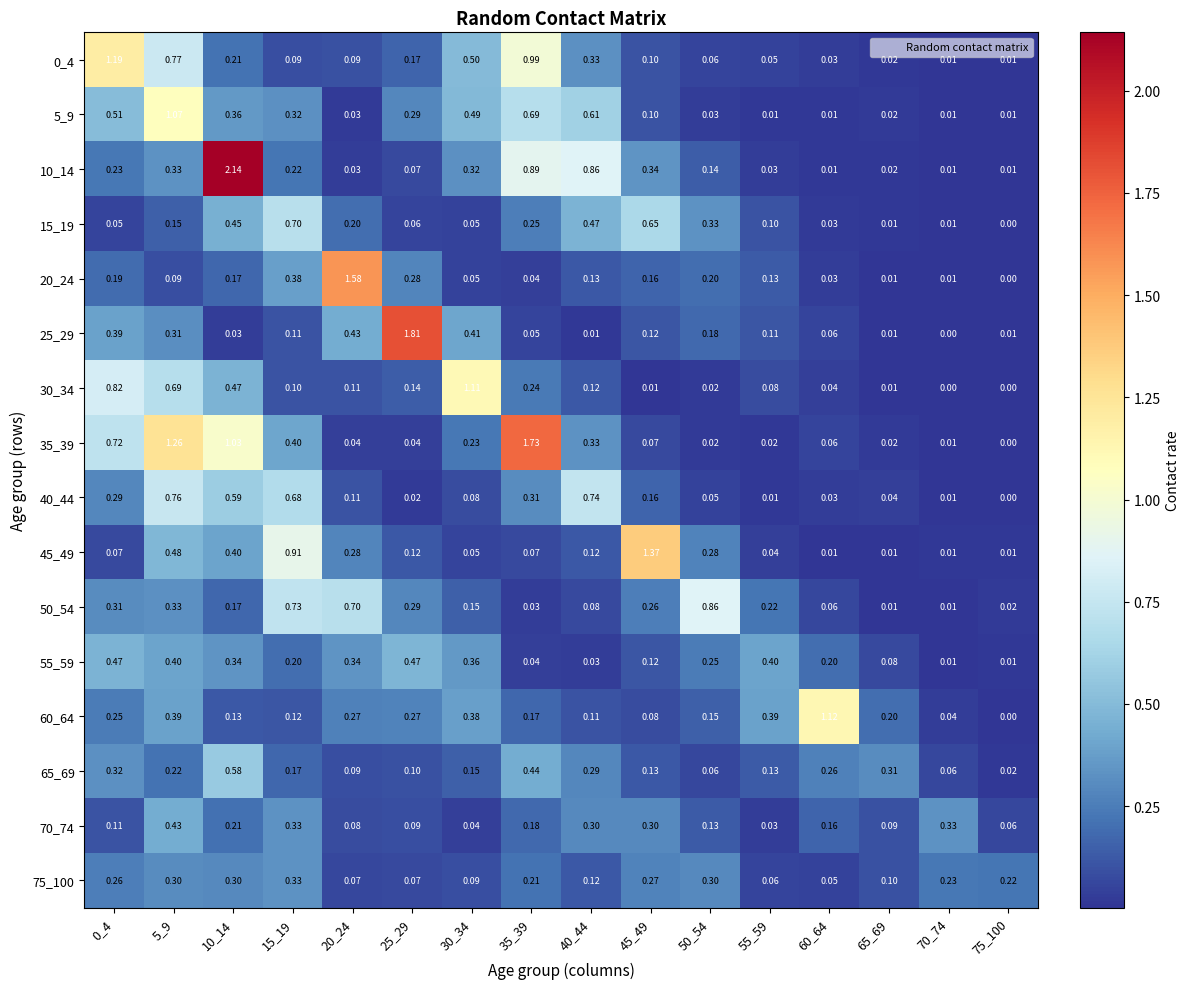

Is the value of 10_14 at 35_39 greater than the value of 70_74 at 60_64?

Yes